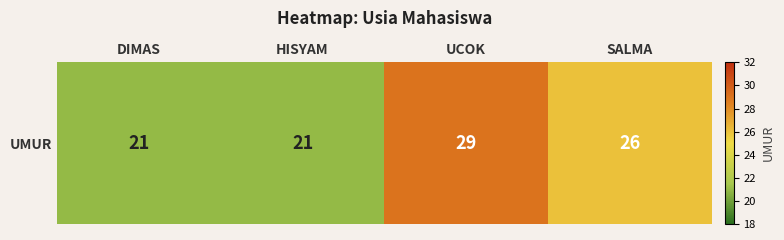

What is the sum of the values at DIMAS and SALMA?

47